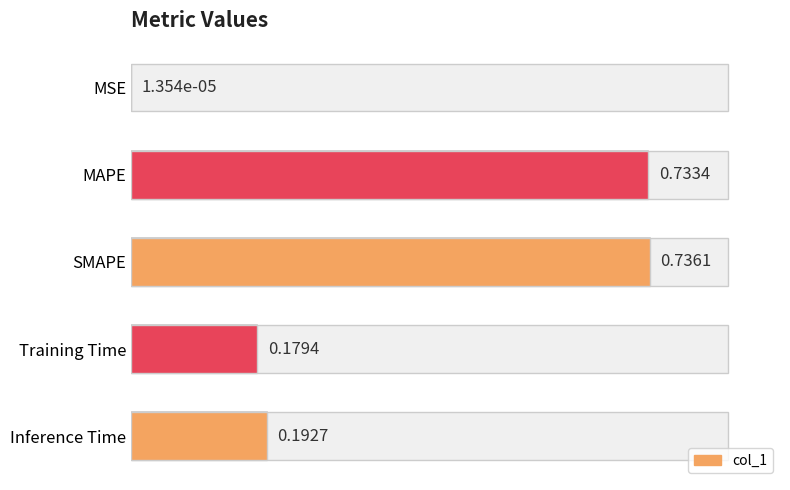

What is the value of the 5th bar from the left?

0.2